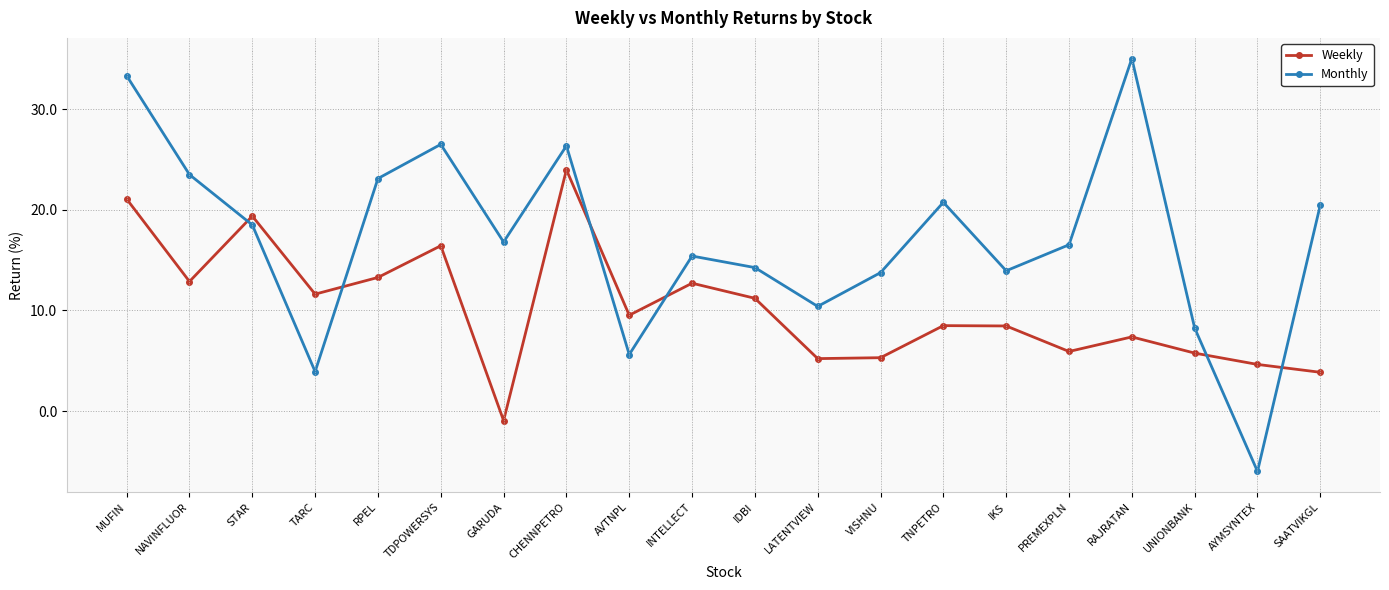

Where does the Monthly series first go above 16?

MUFIN